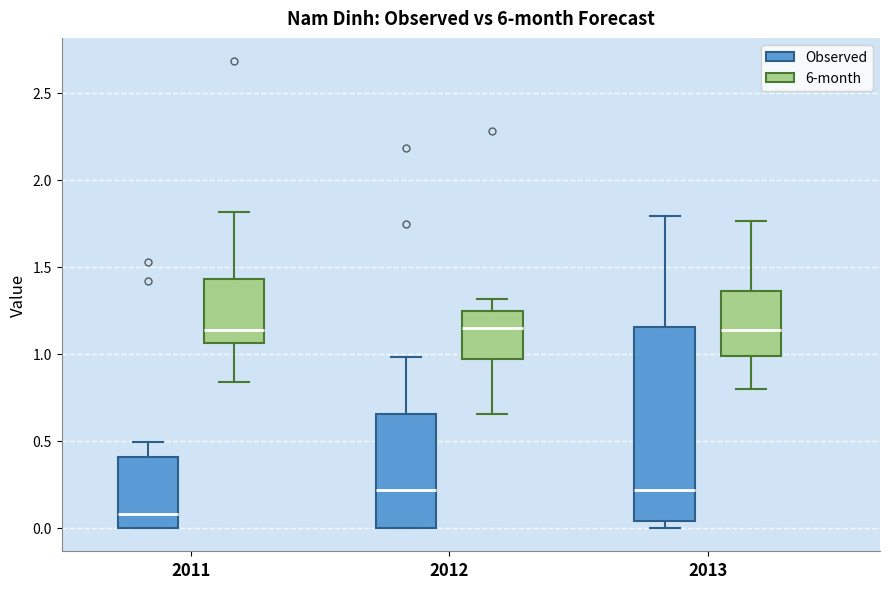

Reading left to right, read every box against the y-axis: the position of its median line, the range the box covers, and the ends of its whiskers. The values are not printed on the chart, so give them approximately, as read against the axis.

2011 (Observed): median 0.10, box 0.00 to 0.40, whiskers 0.00 to 0.50
2011 (6-month): median 1.15, box 1.05 to 1.45, whiskers 0.85 to 1.80
2012 (Observed): median 0.20, box 0.00 to 0.65, whiskers 0.00 to 1.00
2012 (6-month): median 1.15, box 0.95 to 1.25, whiskers 0.65 to 1.30
2013 (Observed): median 0.20, box 0.05 to 1.15, whiskers 0.00 to 1.80
2013 (6-month): median 1.15, box 1.00 to 1.35, whiskers 0.80 to 1.75